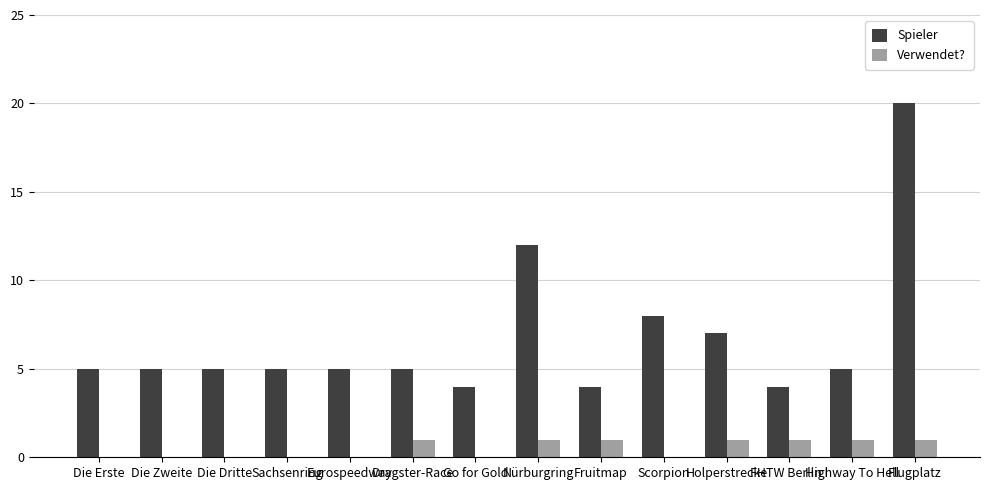

The value of Verwendet? at Holperstrecke is 1. True or false?

True